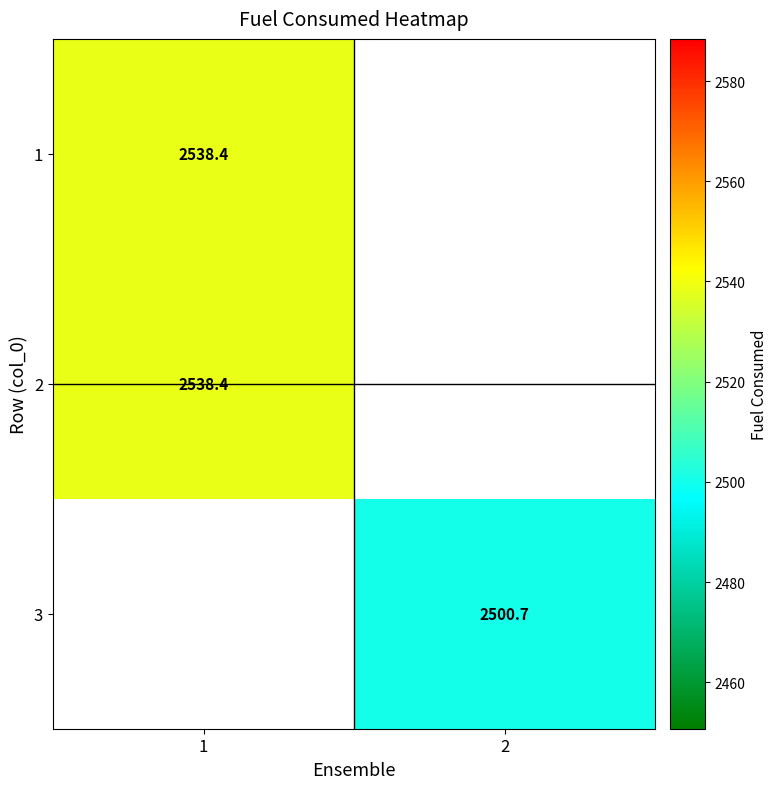

What is the minimum value for 2?

2538.4